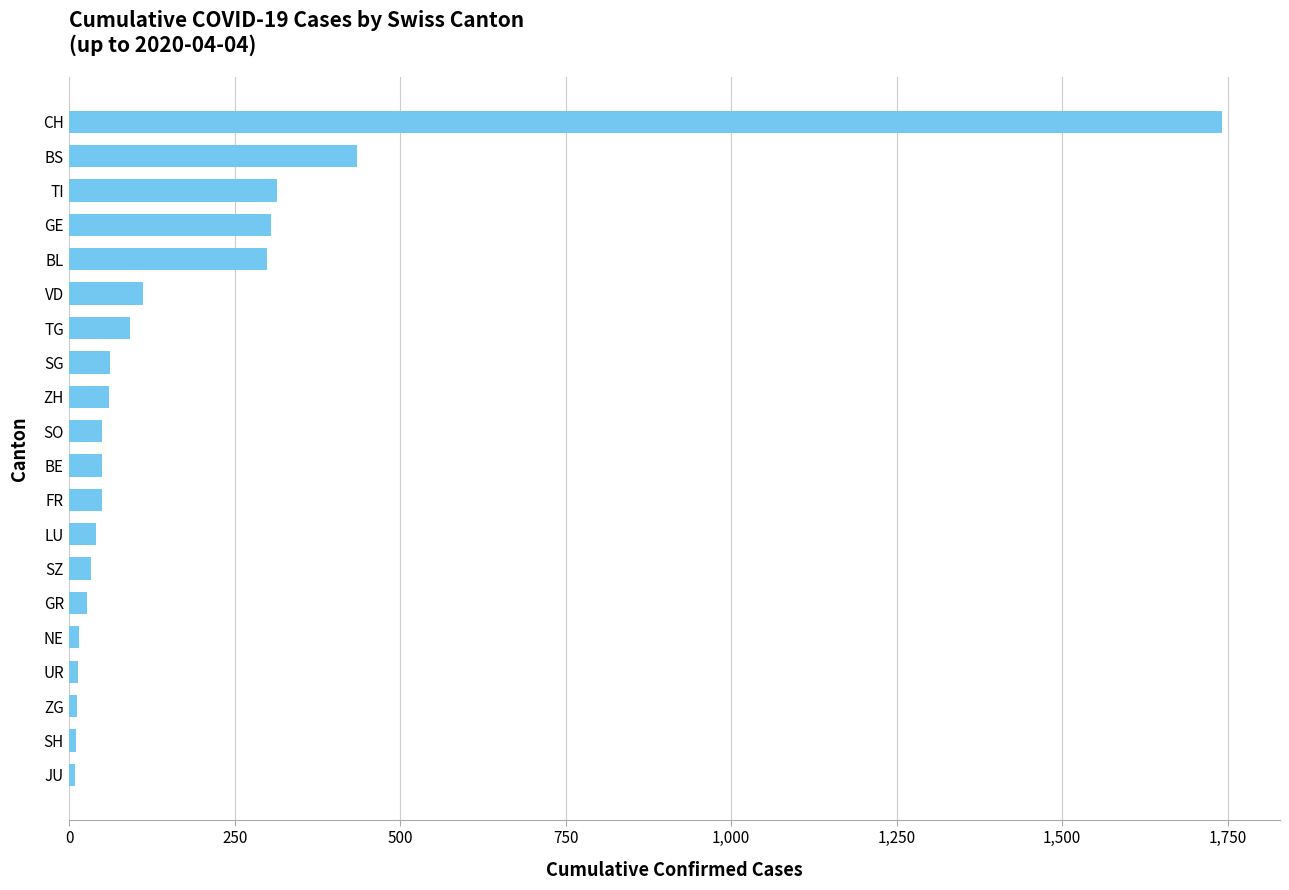

Is it true that the value at GE is 305?

True